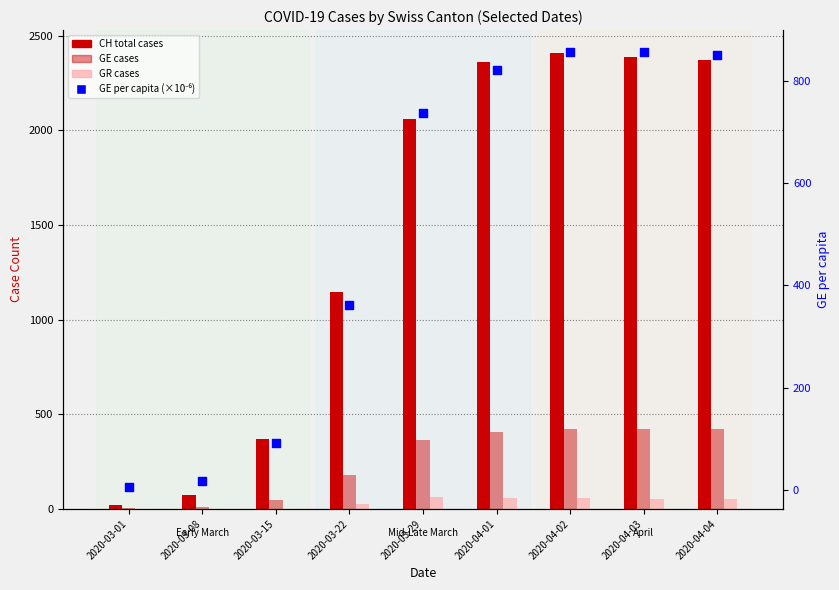

At how many categories does at least one series exceed 2254?

4